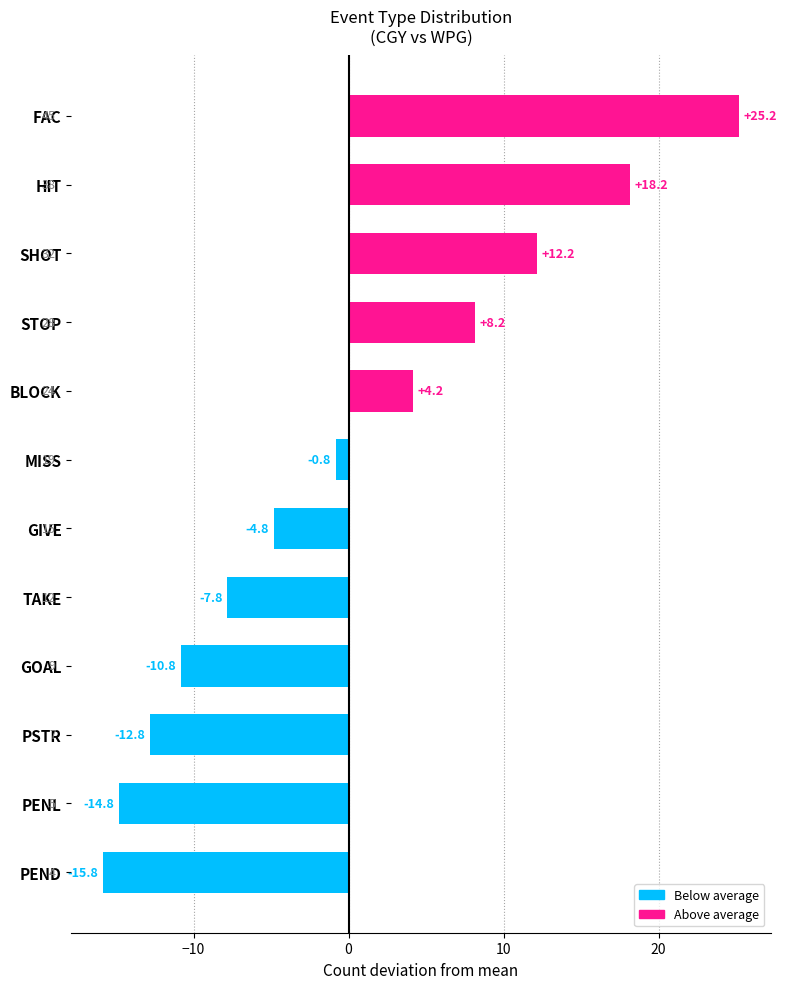

Which label corresponds to the smallest value in the chart?

PEND